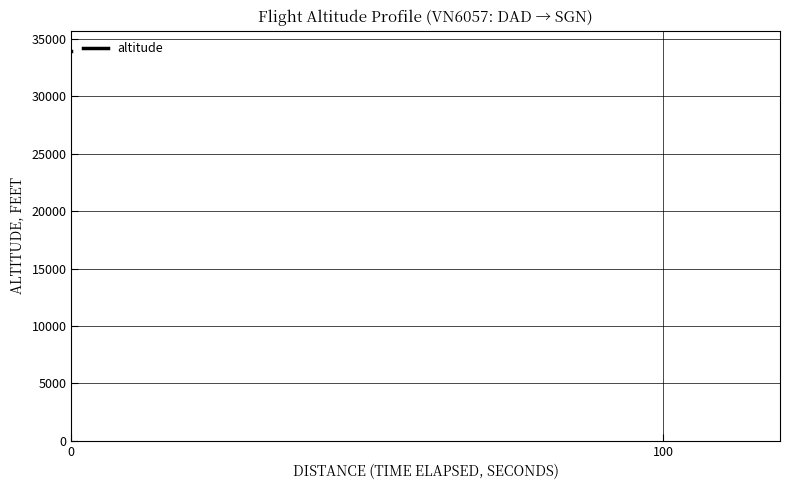

What is the greatest value displayed?

34025